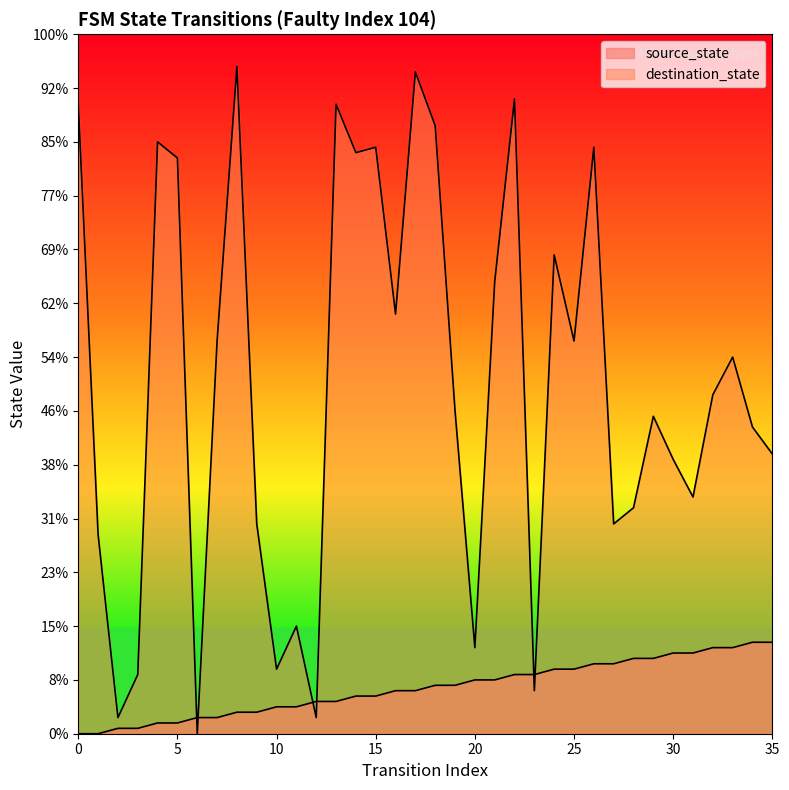

In destination_state, how many points are lower than both neighbors (excluding endpoints)?

11